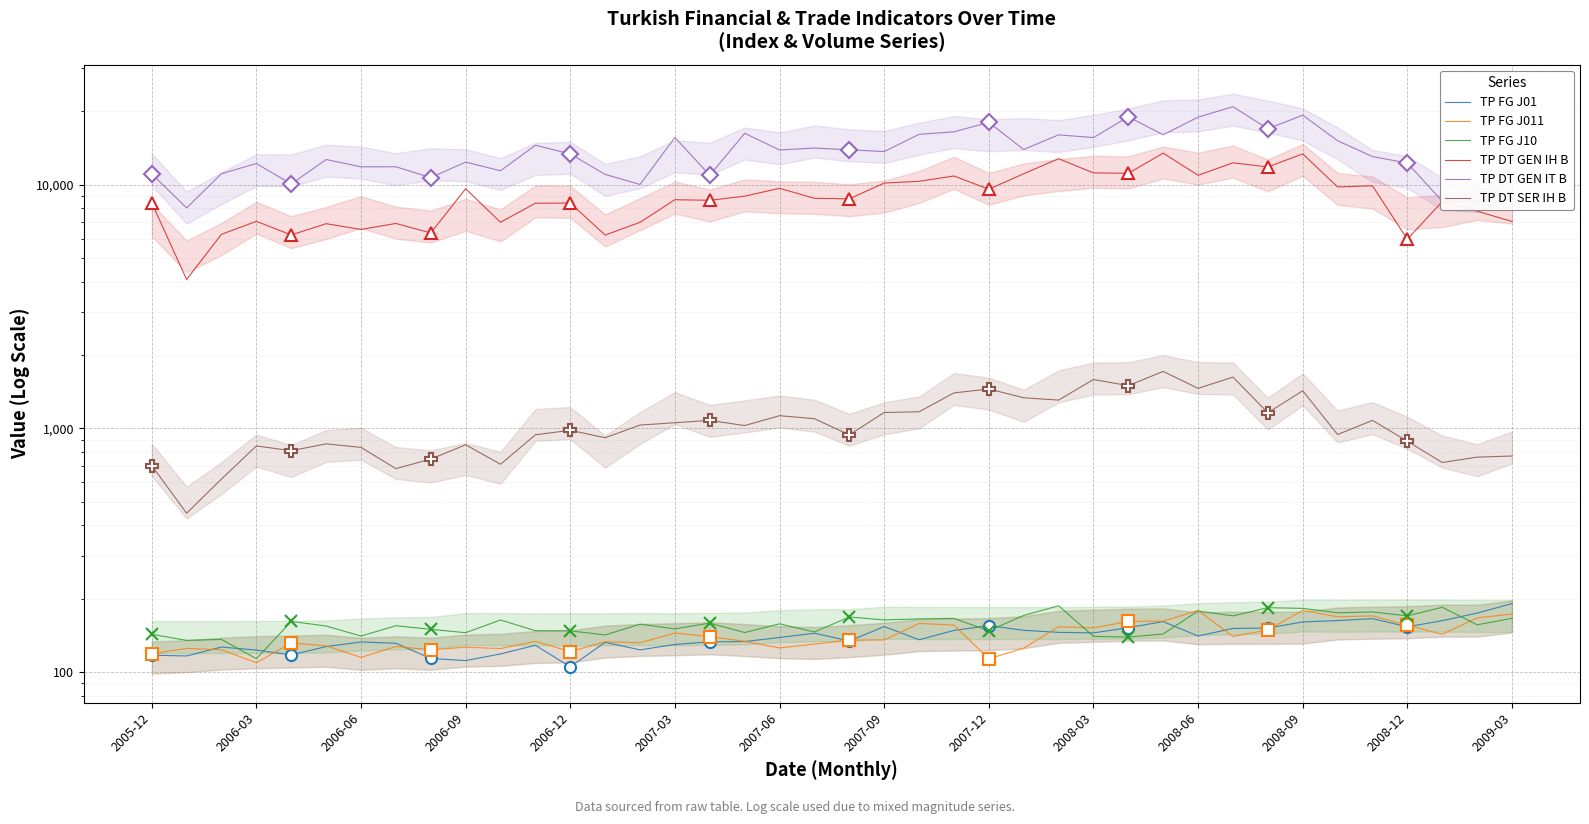

True or false: TP FG J10 and TP FG J011 intersect in this chart.

True